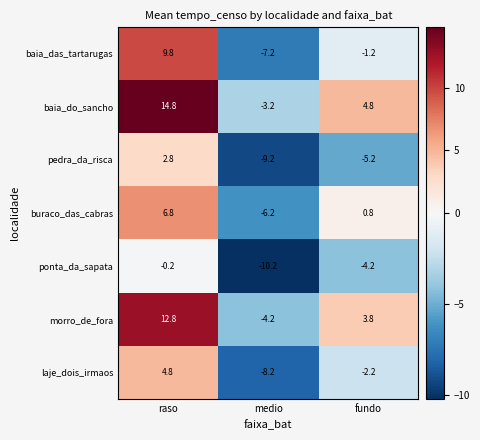

Rank the series by their maximum value, from highest to lowest.

baia_do_sancho, morro_de_fora, baia_das_tartarugas, buraco_das_cabras, laje_dois_irmaos, pedra_da_risca, ponta_da_sapata